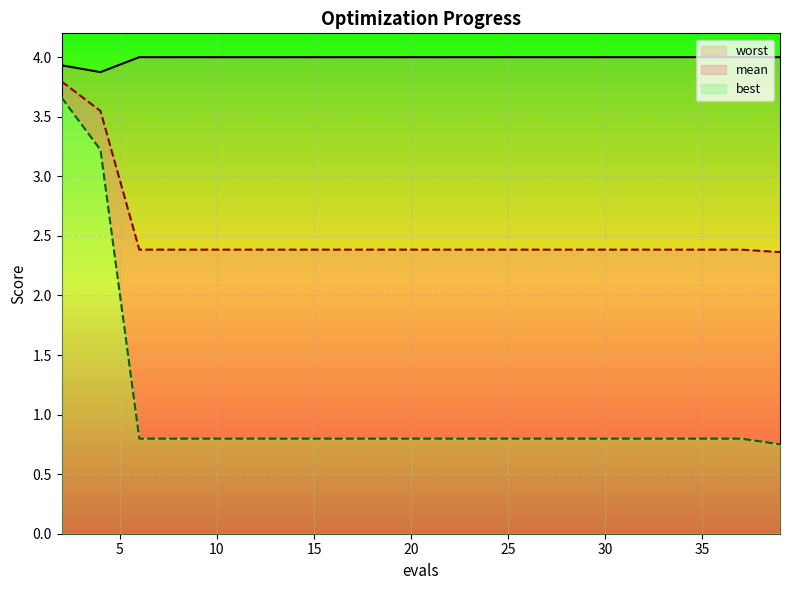

Between 14 and 37, which series saw the biggest shift?

mean